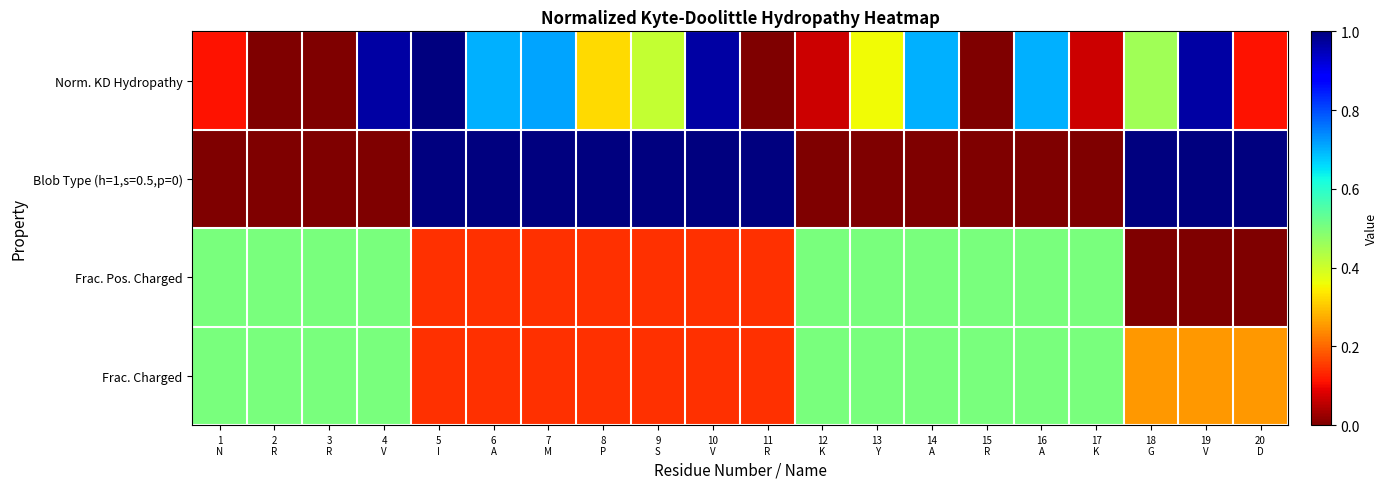

What is the difference between the highest and lowest values at 3
R?

0.5